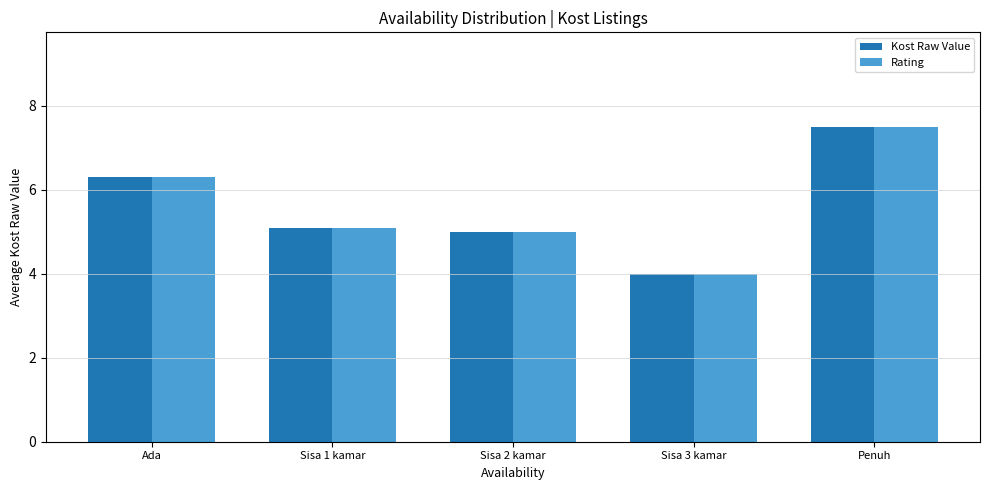

Reading left to right, what are all the values shown in this chart?

Kost Raw Value: 6.3	5.1	5.0	4.0	7.5
Rating: 6.3	5.1	5.0	4.0	7.5